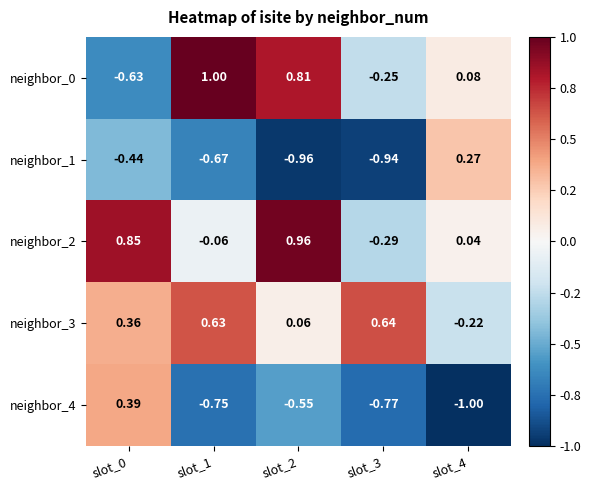

Is the value of neighbor_0 at slot_1 greater than the value of neighbor_3 at slot_2?

Yes